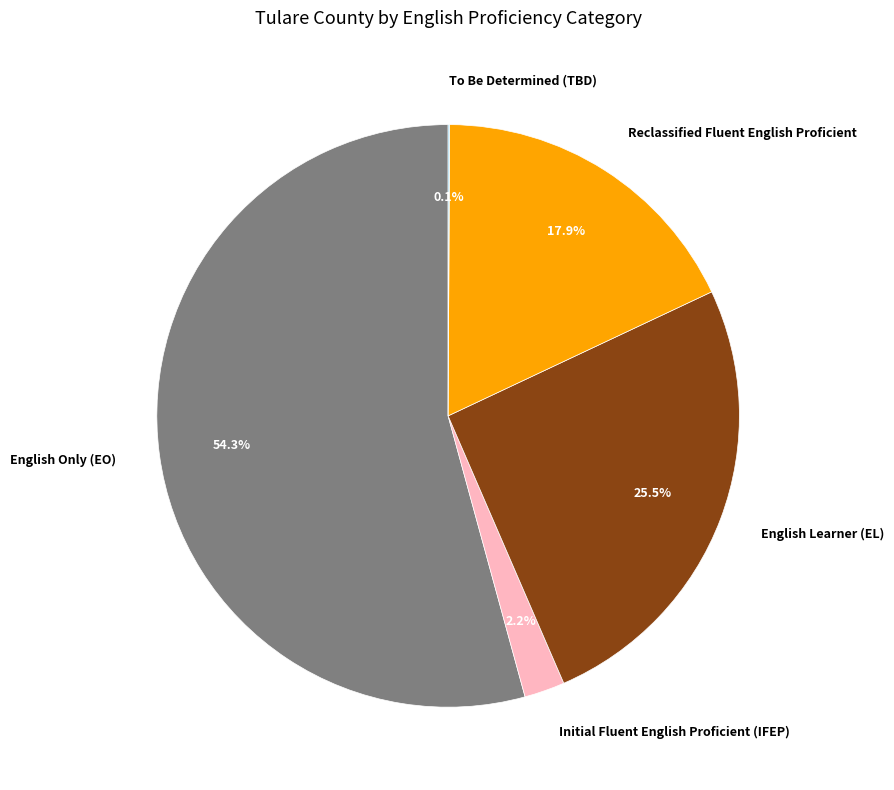

To the nearest percent, what percentage of the pie is Initial Fluent English Proficient (IFEP)?

2%